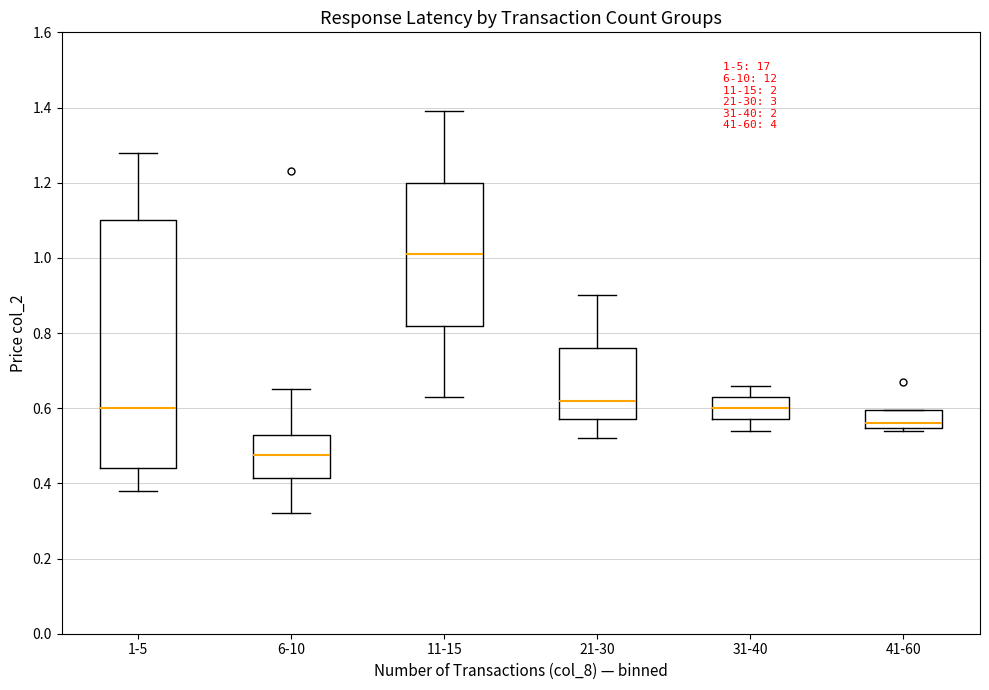

Which box's median line is the lowest?

6-10